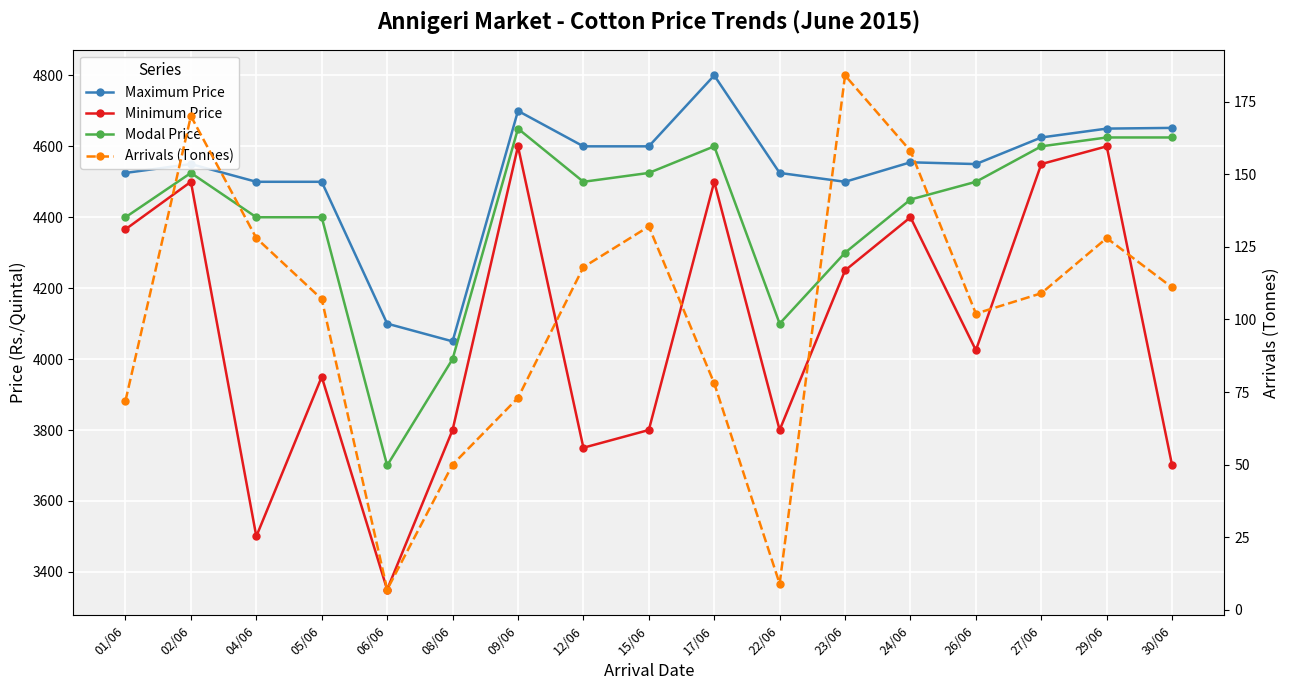

What is the label of the 11th point from the right?

09/06